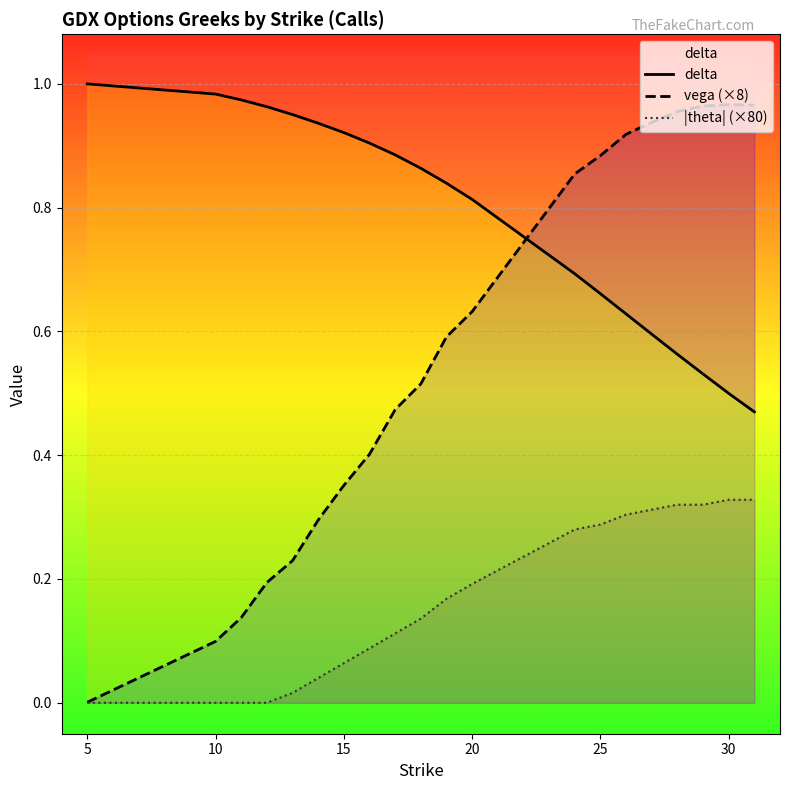

Is the value of vega (×8) at 17 greater than the value of |theta| (×80) at 5?

Yes